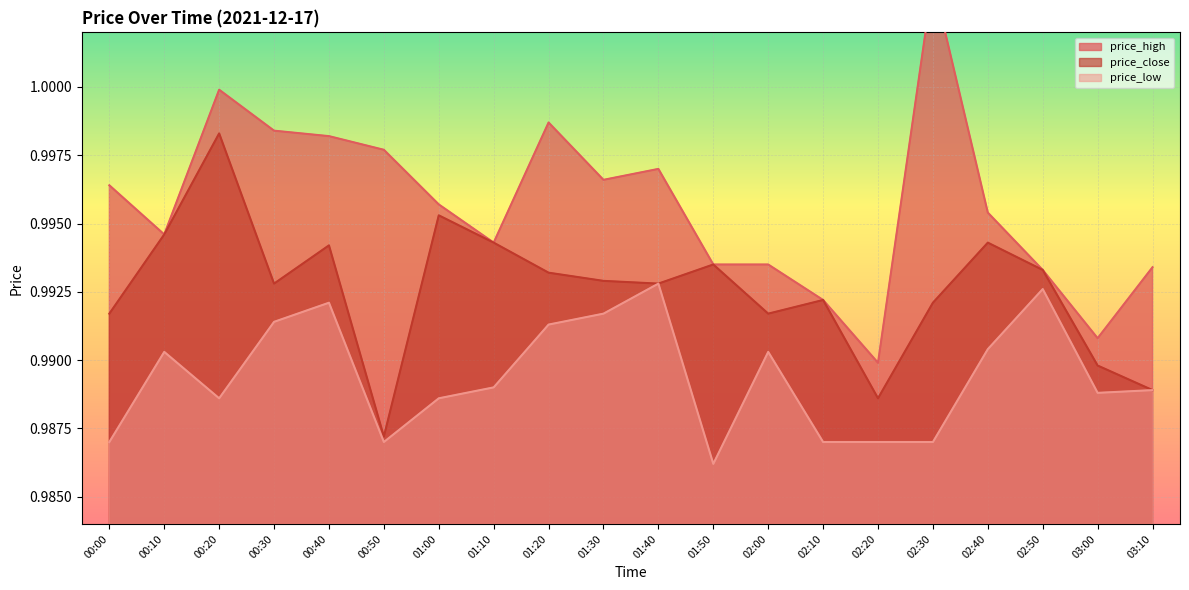

Is it true that price_low equals 1.0 at 02:10?

True